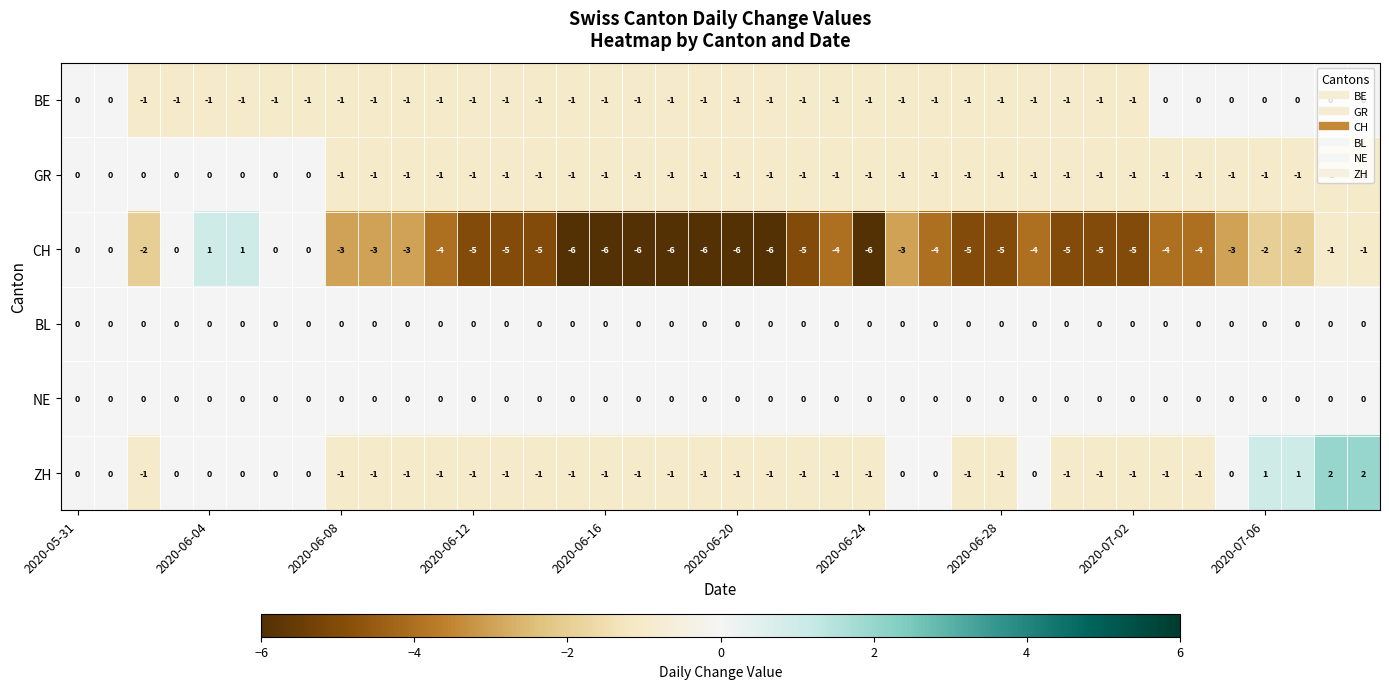

Which series has the widest spread of values?

CH